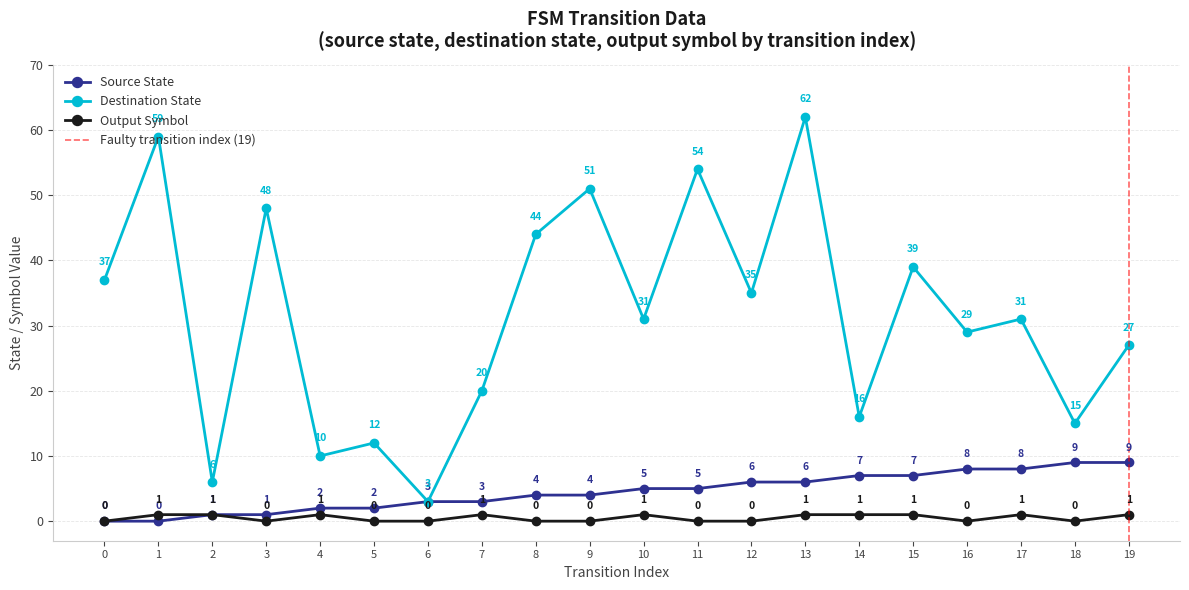

List the series in order of their peak value, highest first.

destination_state, source_state, output_symbol